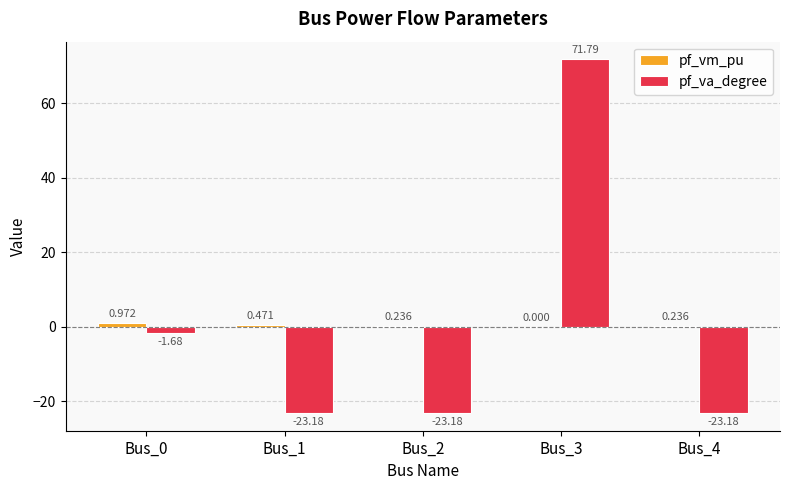

Which series changed the most between Bus_0 and Bus_2?

pf_va_degree